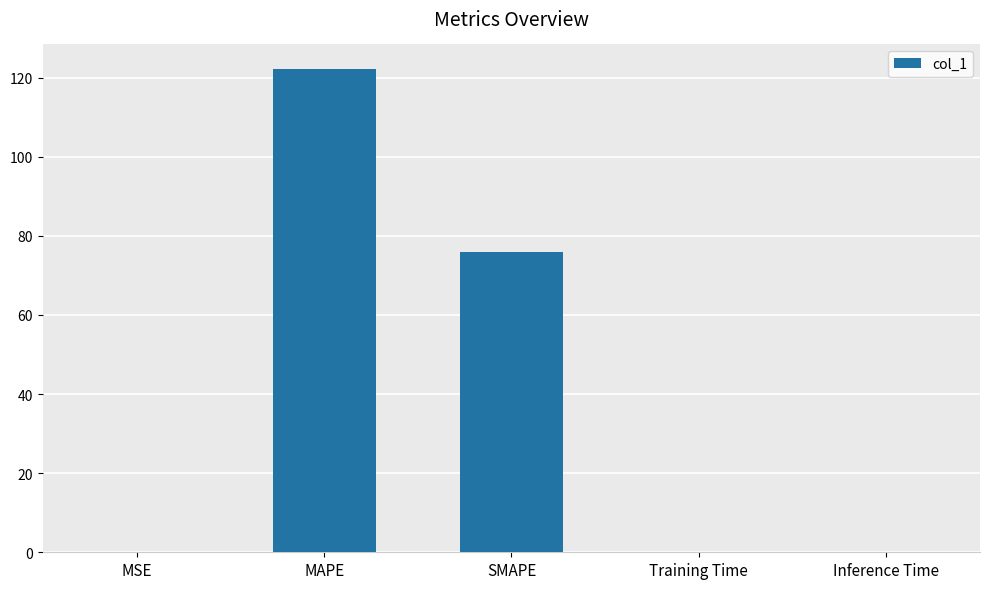

Between SMAPE and MAPE, which is larger?

MAPE